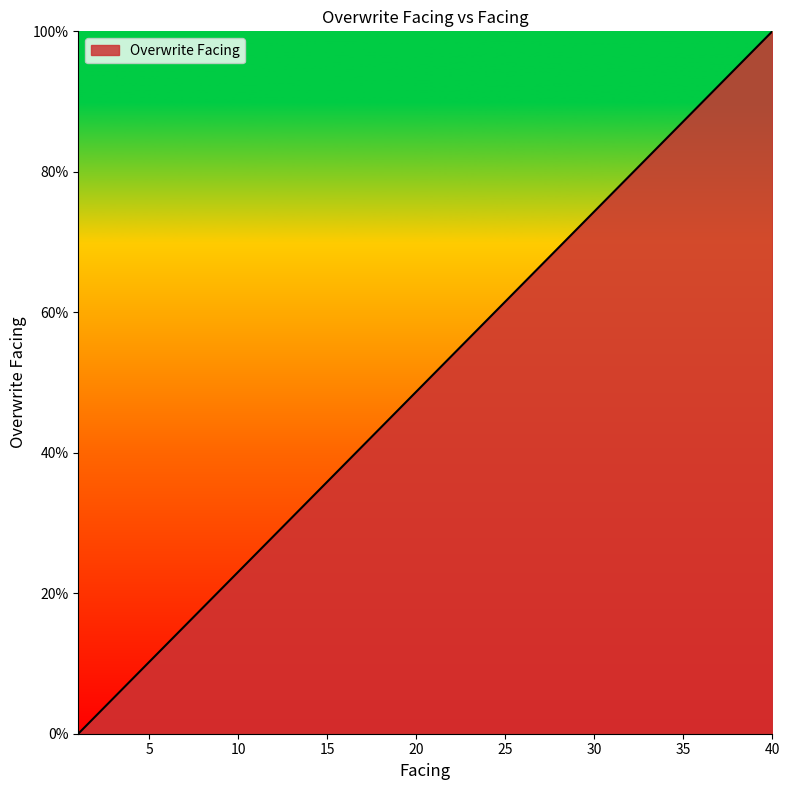

Reading left to right, extract all data points from this chart.

0.0	2.6	5.1	7.7	10.3	12.8	15.4	17.9	20.5	23.1	25.6	28.2	30.8	33.3	35.9	38.5	41.0	43.6	46.2	48.7	51.3	53.8	56.4	59.0	61.5	64.1	66.7	69.2	71.8	74.4	76.9	79.5	82.1	84.6	87.2	89.7	92.3	94.9	97.4	100.0